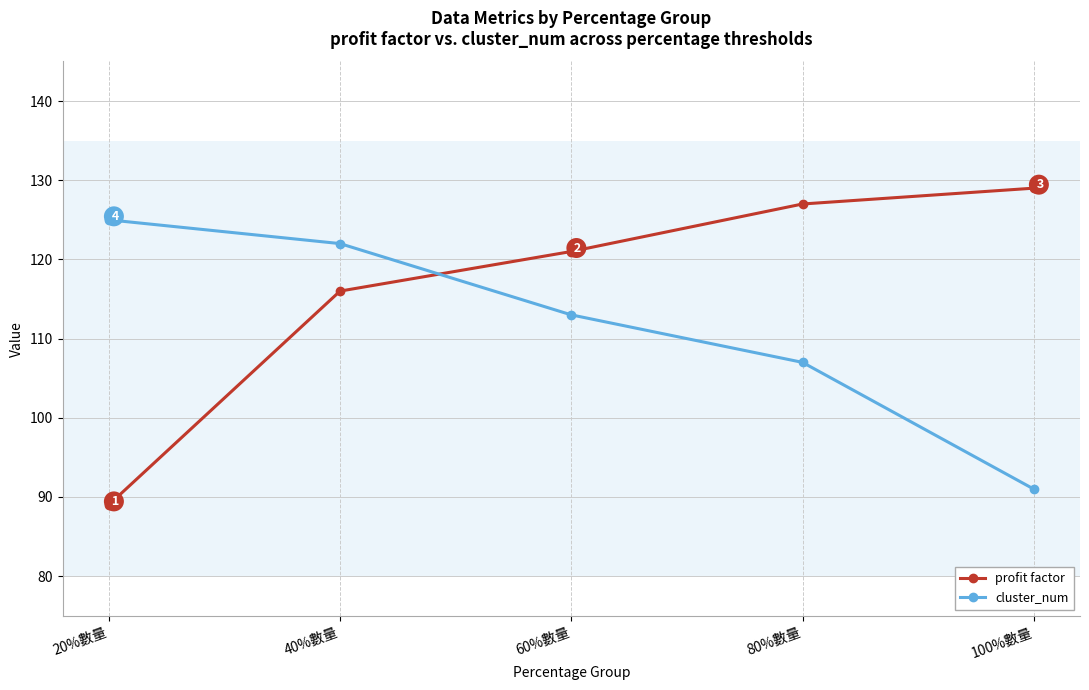

Which series ends up on top after the final intersection of cluster_num and profit factor?

profit factor